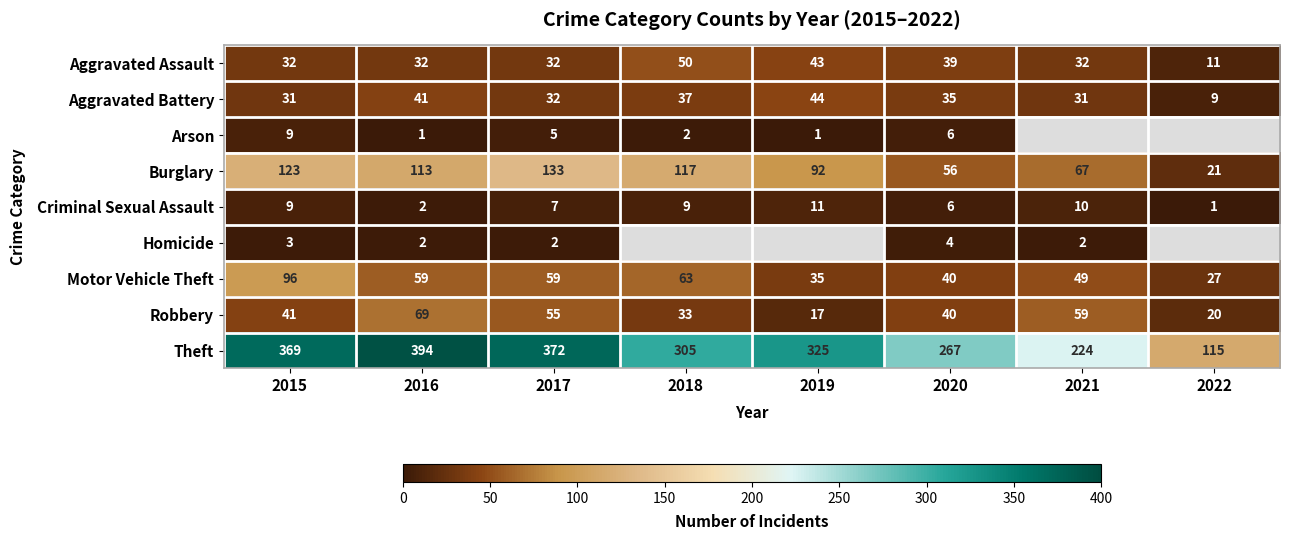

What is the difference between the highest and lowest values at 2015?

366